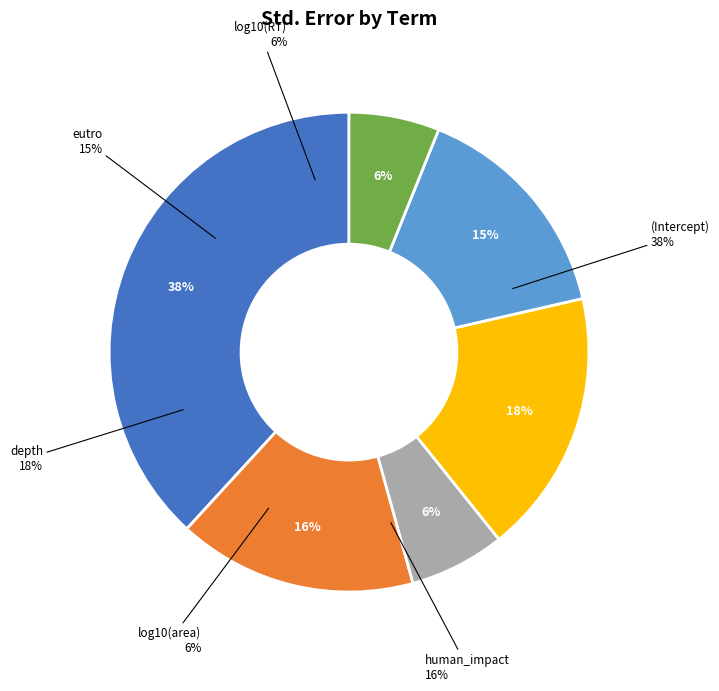

What percentage is the log10(area) slice, to the nearest percent?

6%